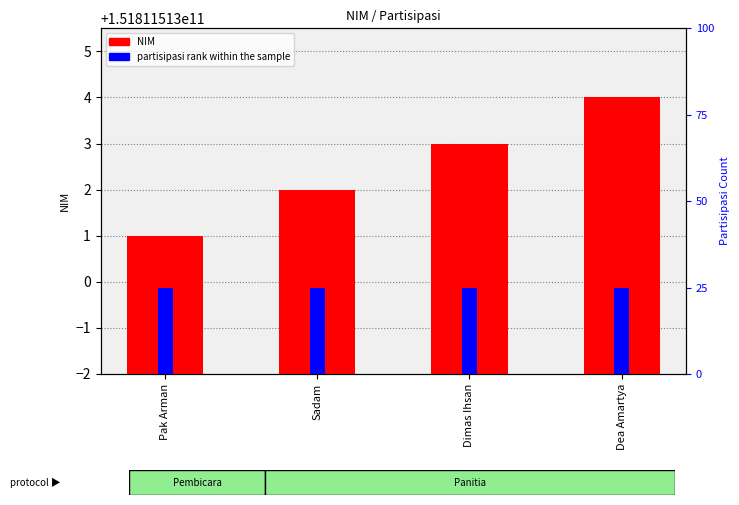

What position from the right is Sadam?

3